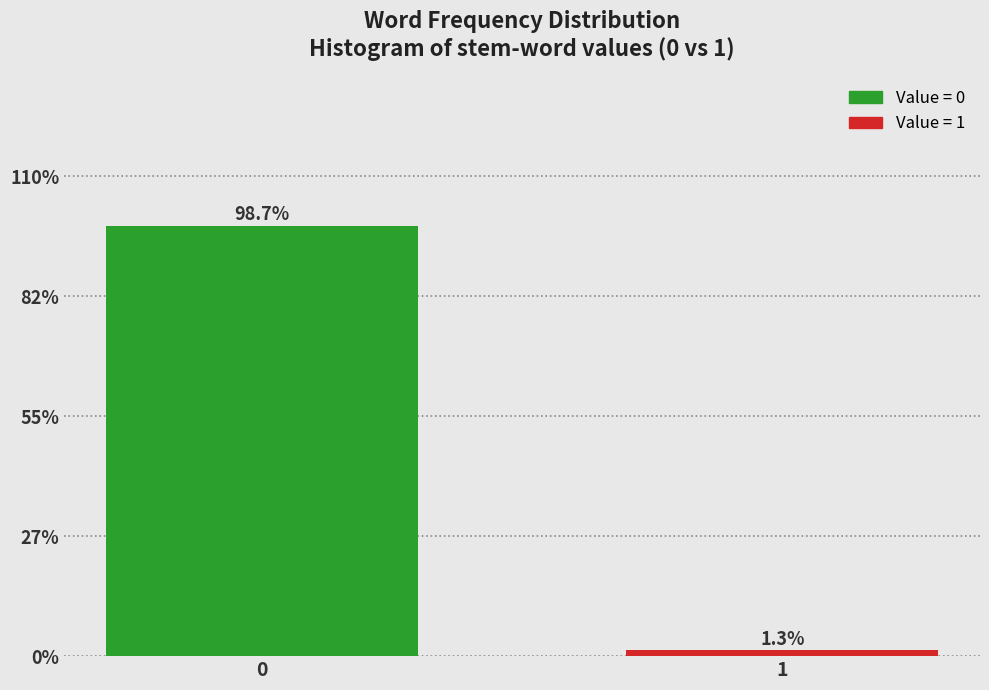

Reading left to right, what are all the values shown in this chart?

98.7	1.3